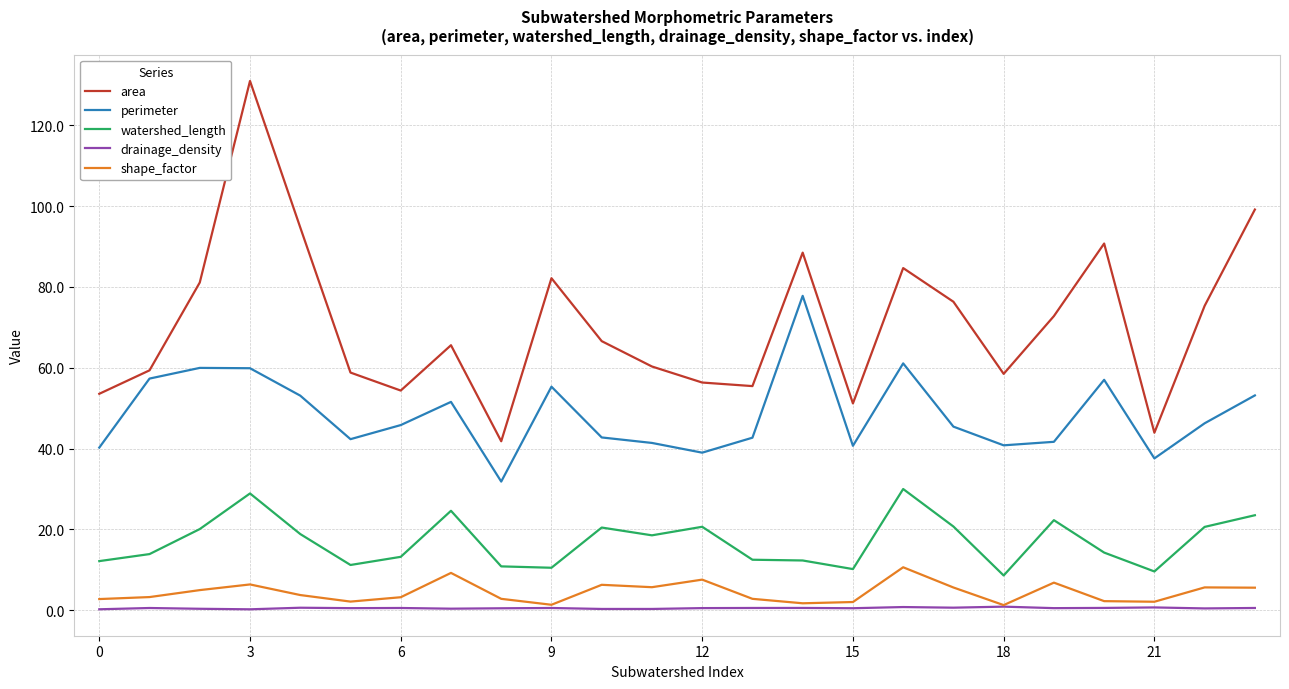

Rank the series by their maximum value, from highest to lowest.

area, perimeter, watershed_length, shape_factor, drainage_density